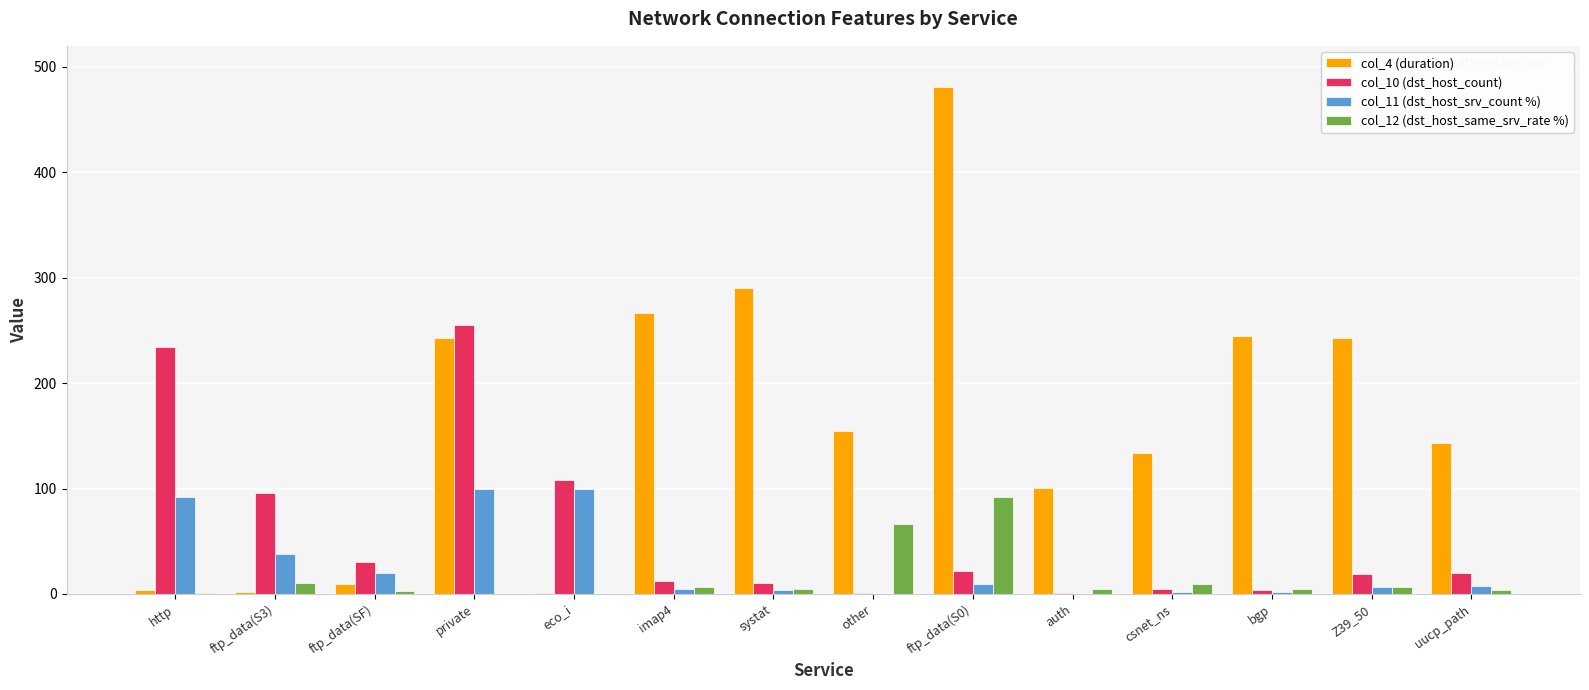

How many distinct data groups are displayed?

4